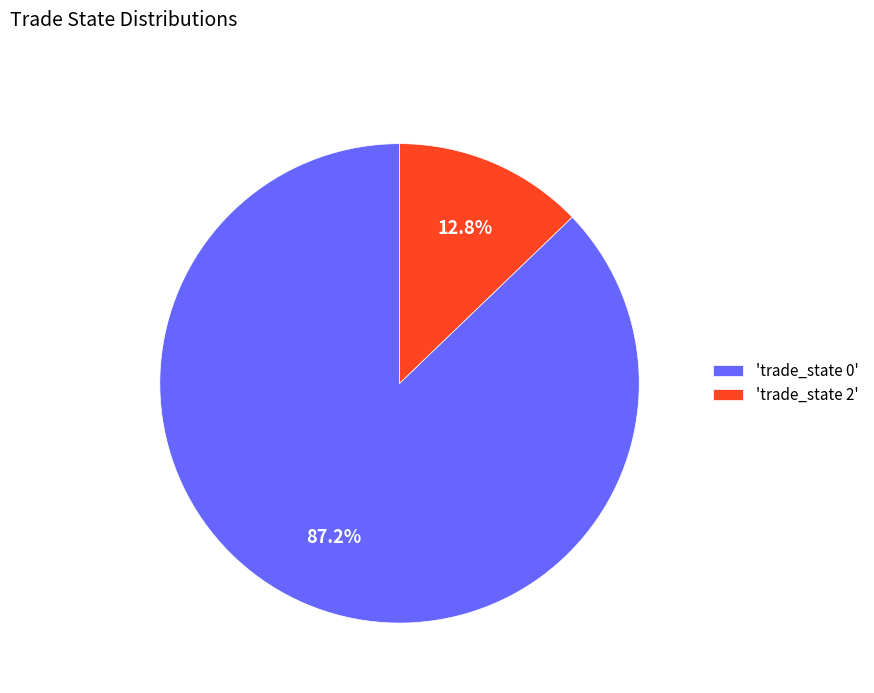

Does any single category account for the majority?

Yes